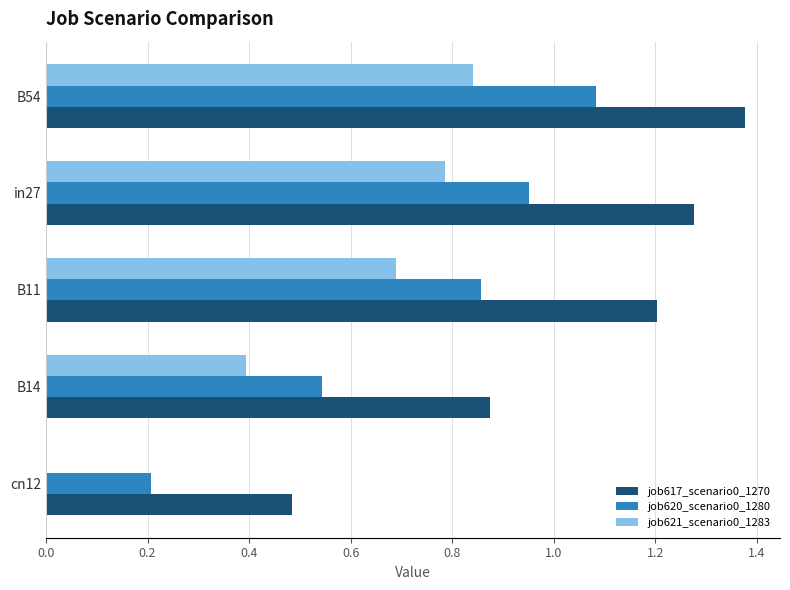

What is the sum of the job620_scenario0_1280 values at B54 and in27?

2.0